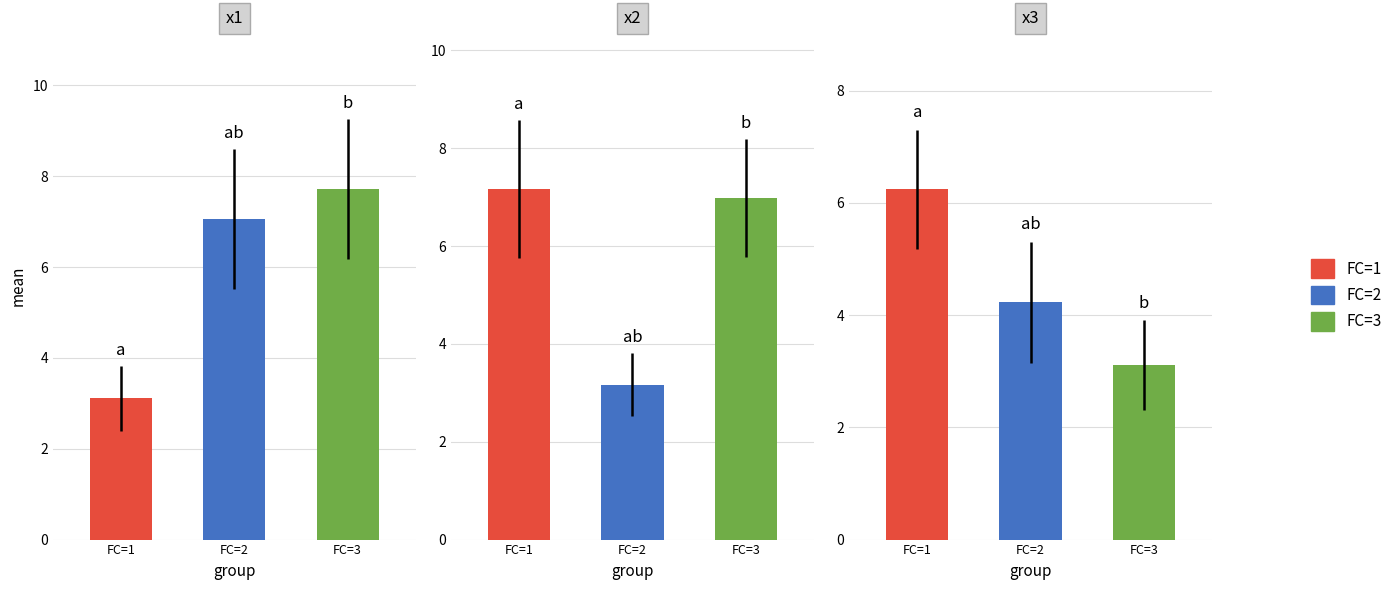

At how many categories does at least one series exceed 4?

6